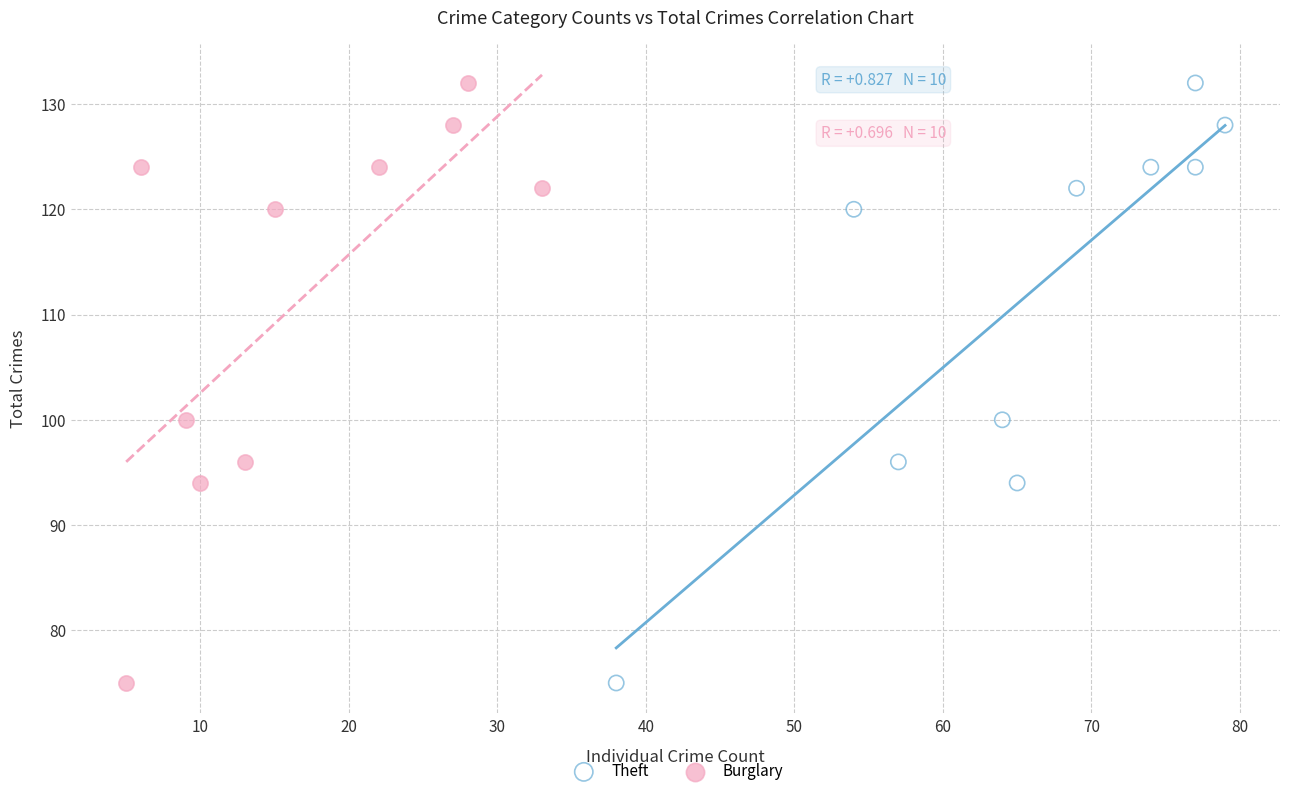

What are all the series names shown in the legend?

Theft, Burglary